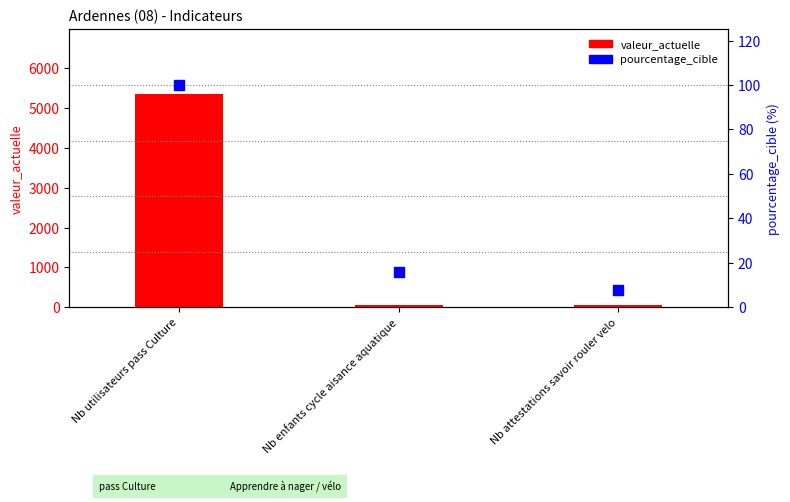

What is the total value across all series at Nb utilisateurs pass Culture?

5469